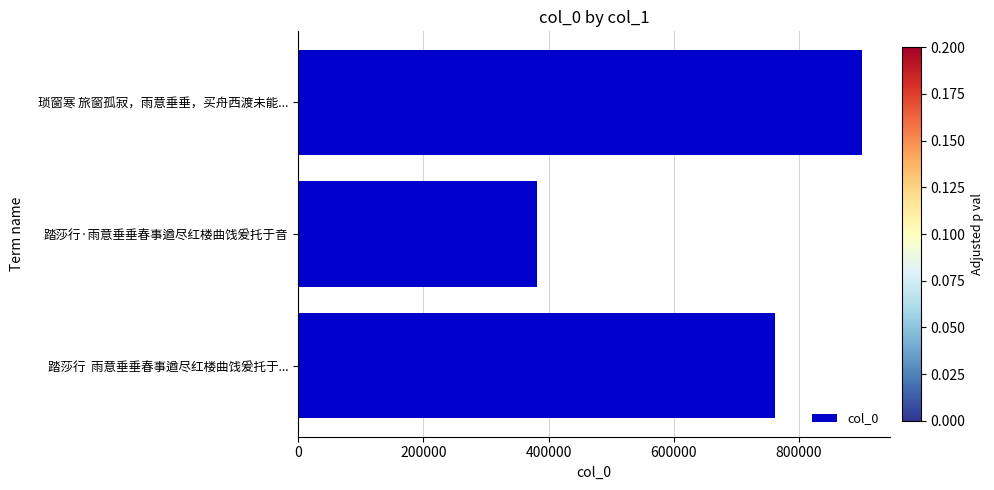

Does the chart contain stacked bars?

No